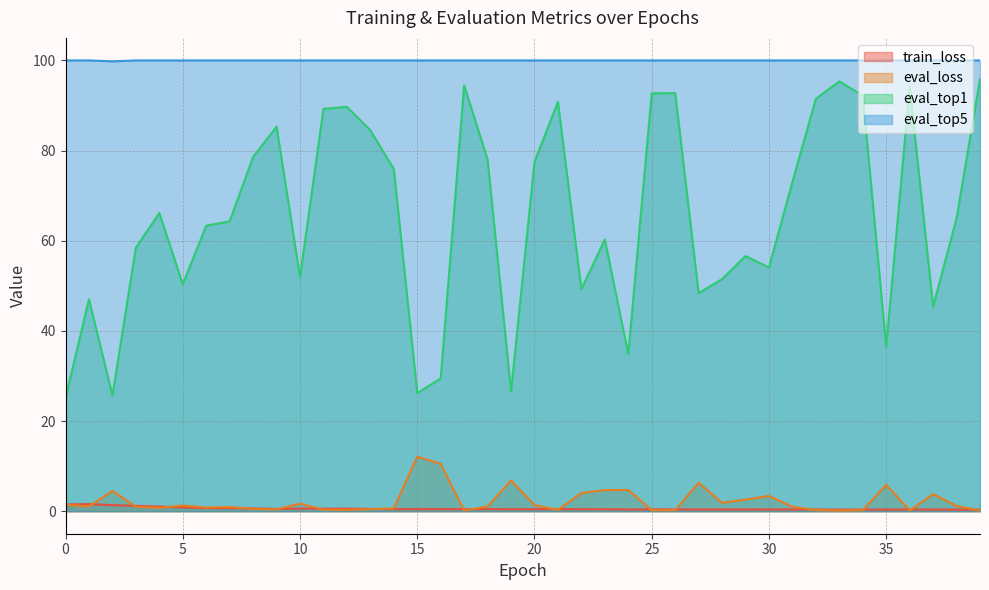

What is the value of the eval_top5 point at the 33rd from the left?

100.0